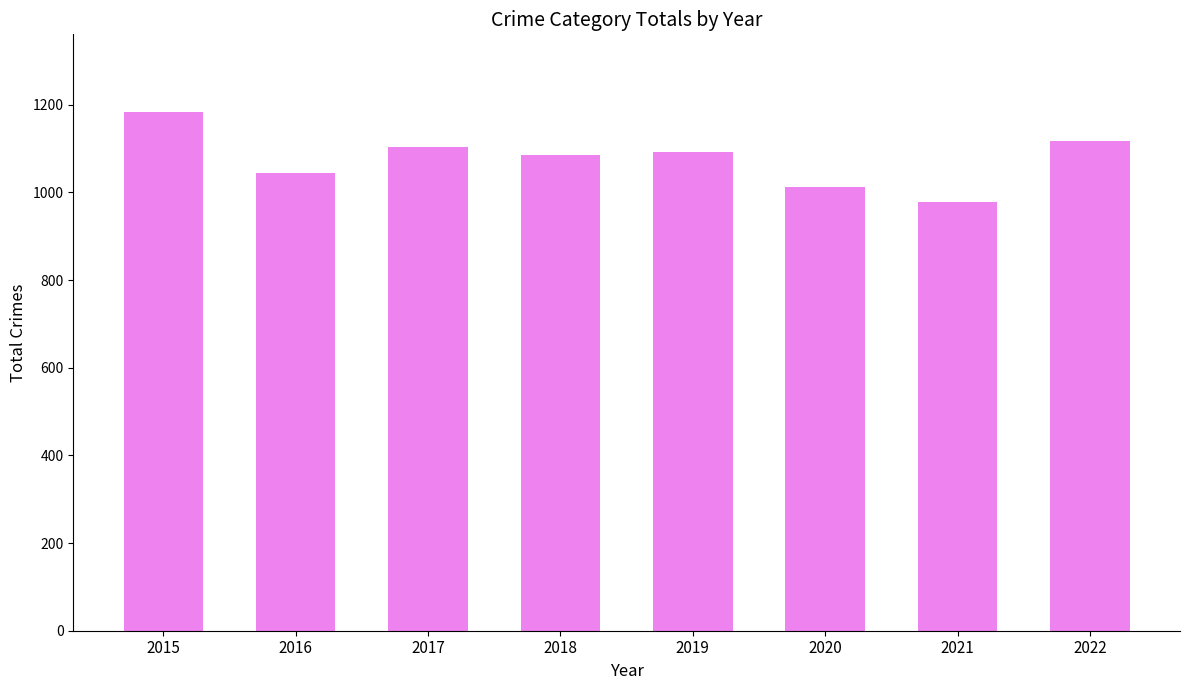

Is it true that the value at 2019 is 1092?

True